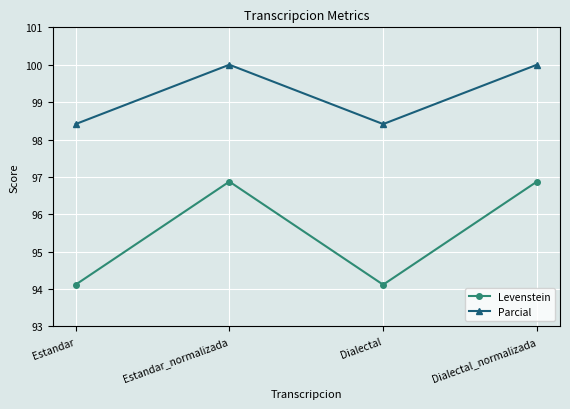

Does the chart have visible grid lines?

Yes